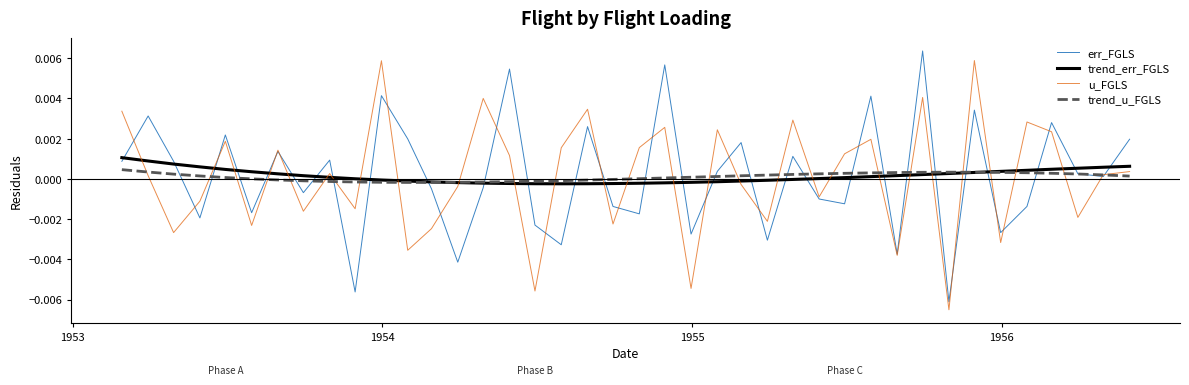

What are all the series names shown in the legend?

err_FGLS, trend_err_FGLS, u_FGLS, trend_u_FGLS